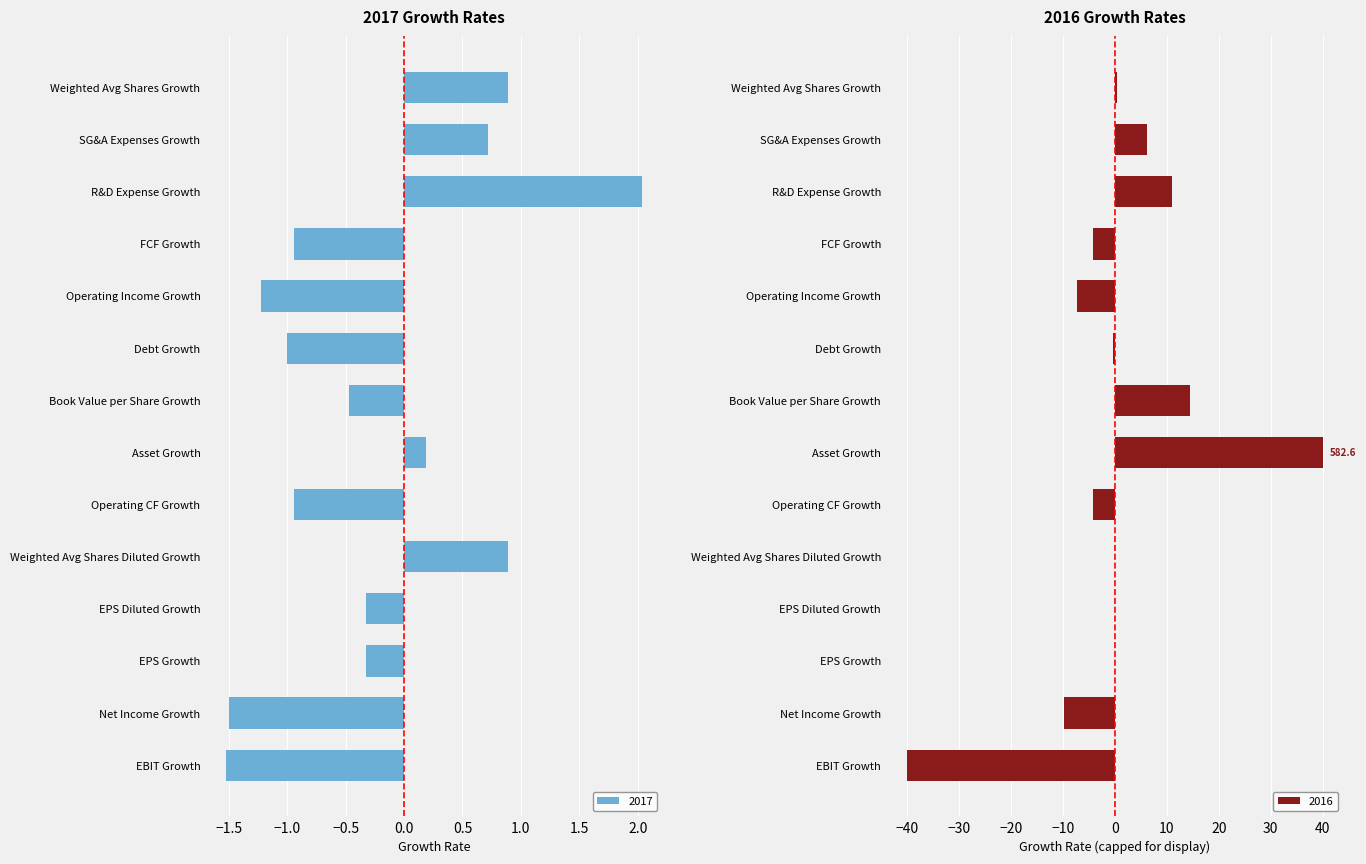

The value at SG&A Expenses Growth is 0.7. True or false?

True